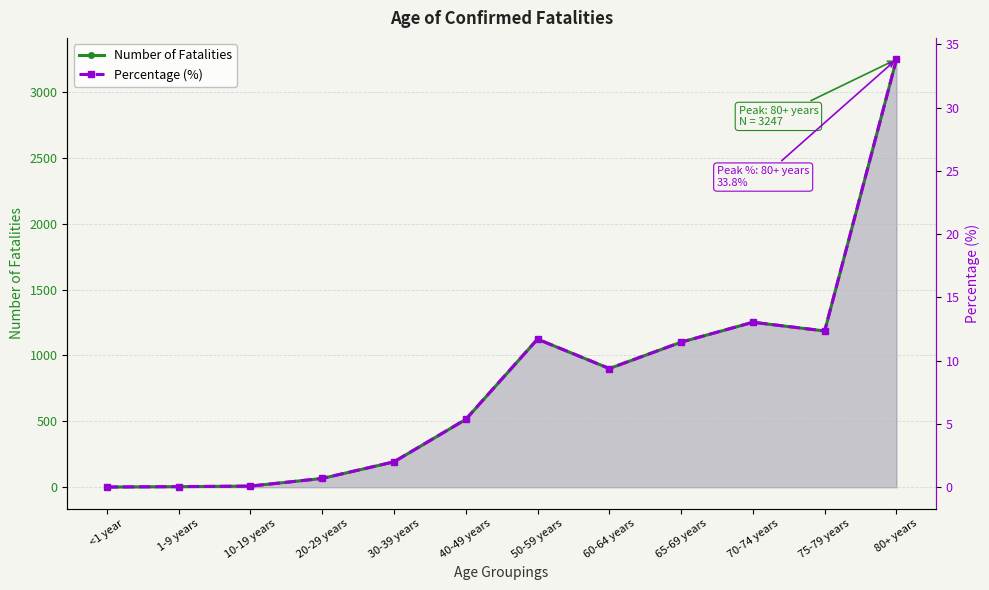

At which label does Number of Fatalities first exceed 901?

50-59 years